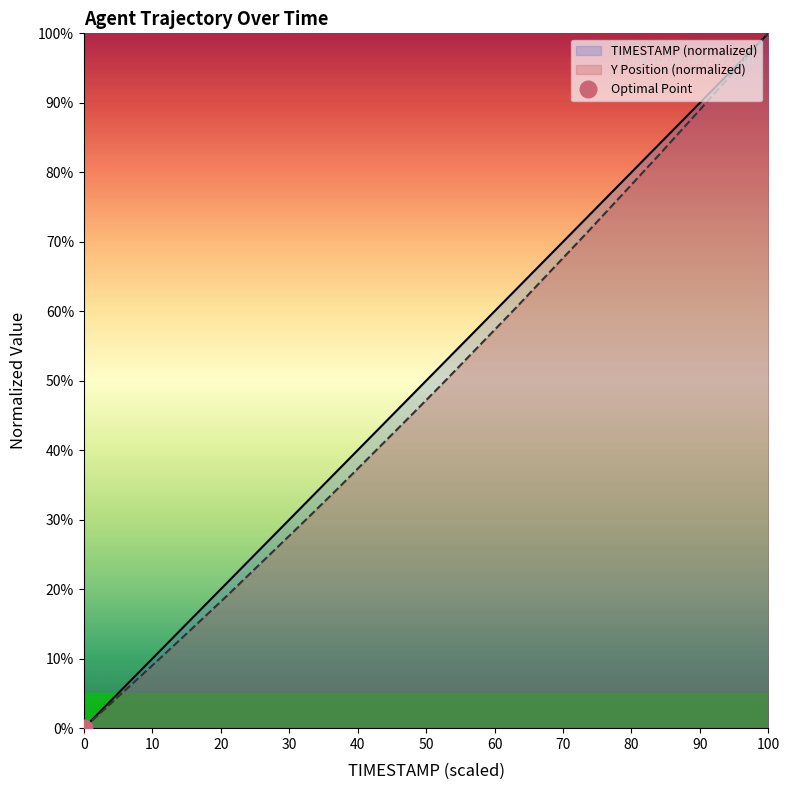

The value of Y Position (normalized) at 0 is -52.9. True or false?

False